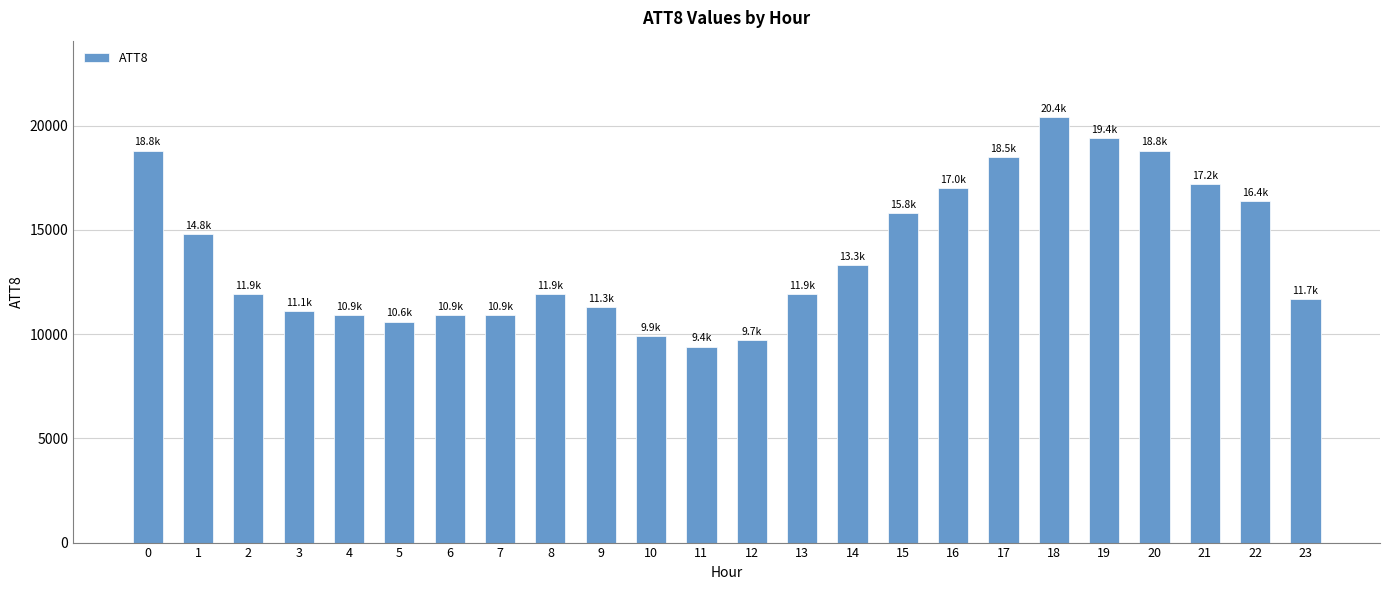

What is the sum of the values at 10 and 14?

23200